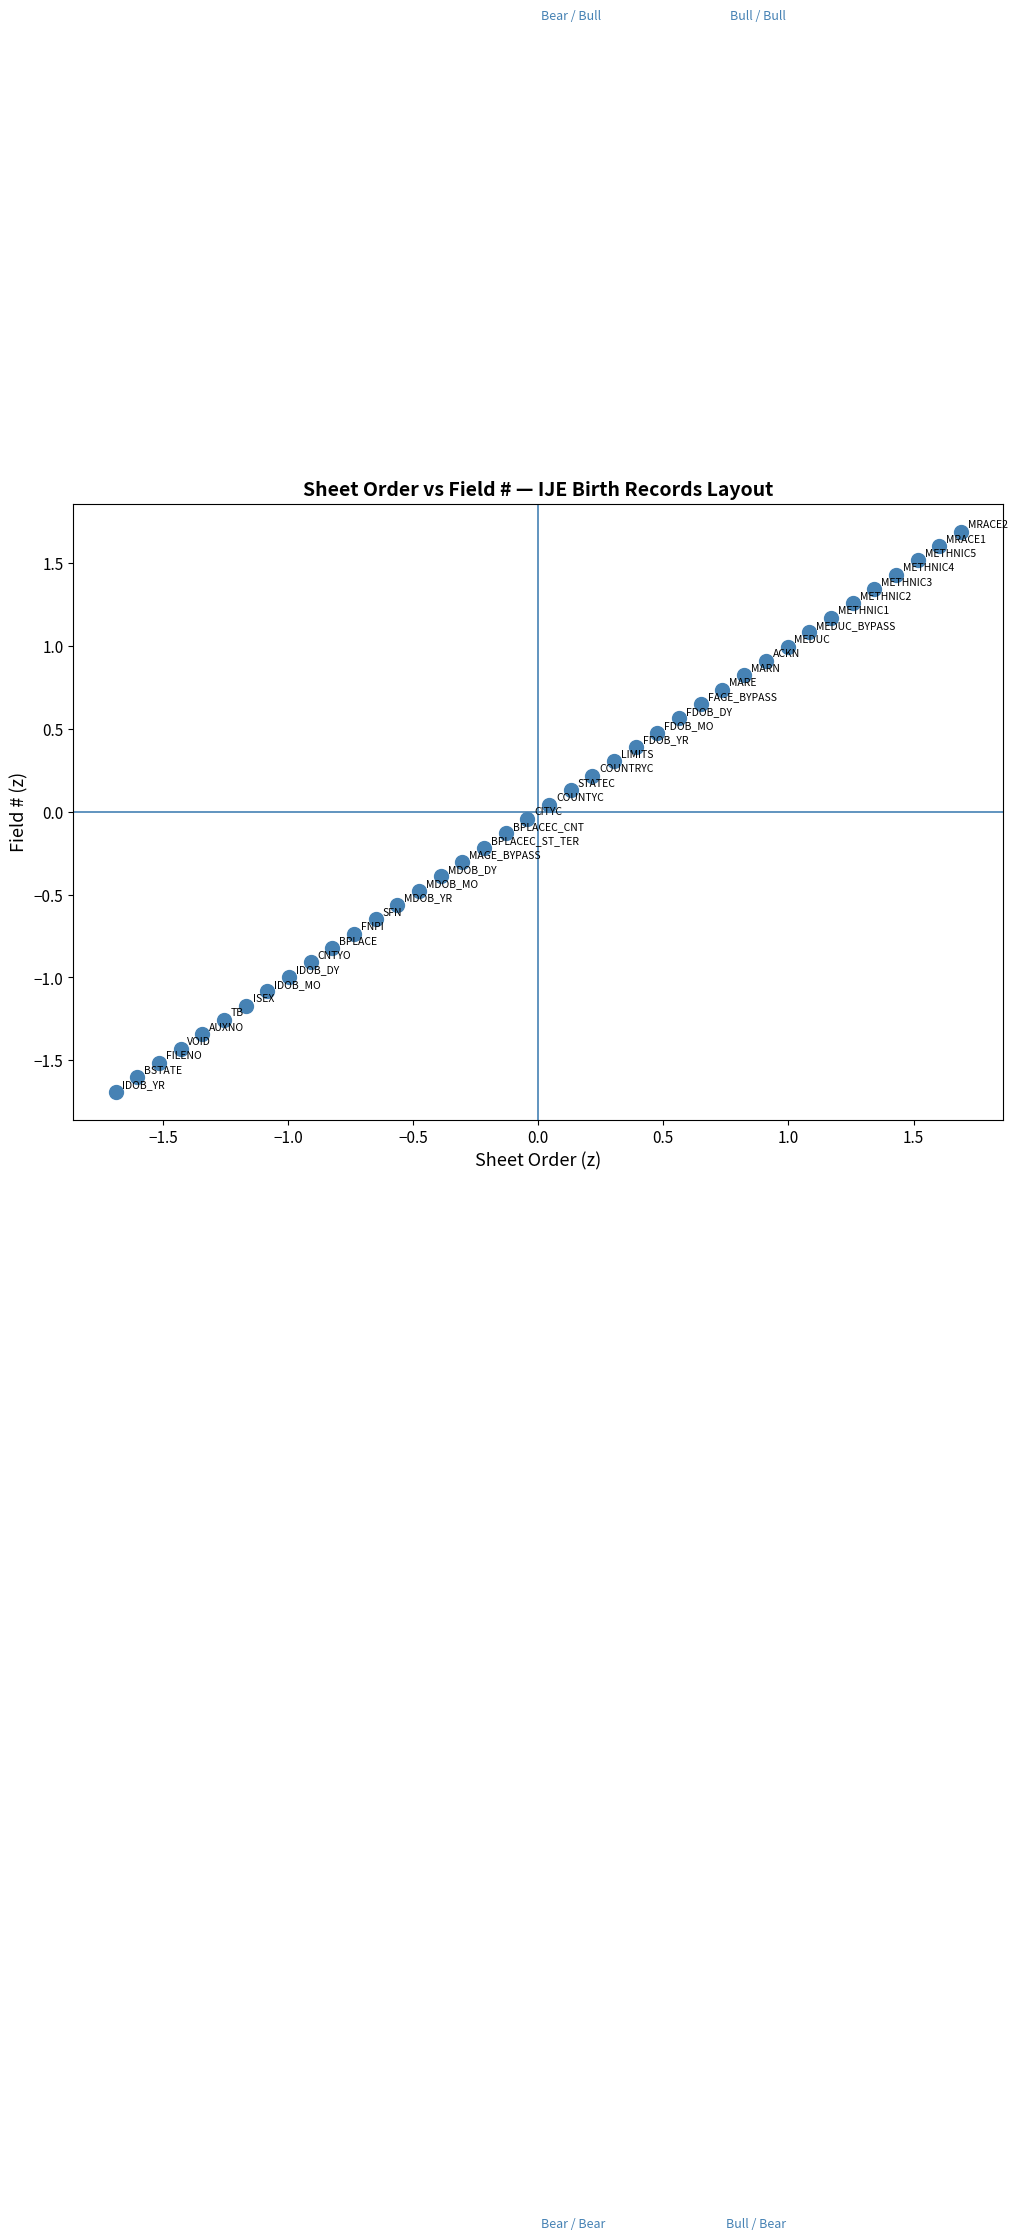

What is the range of X values (max minus min)?

3.4